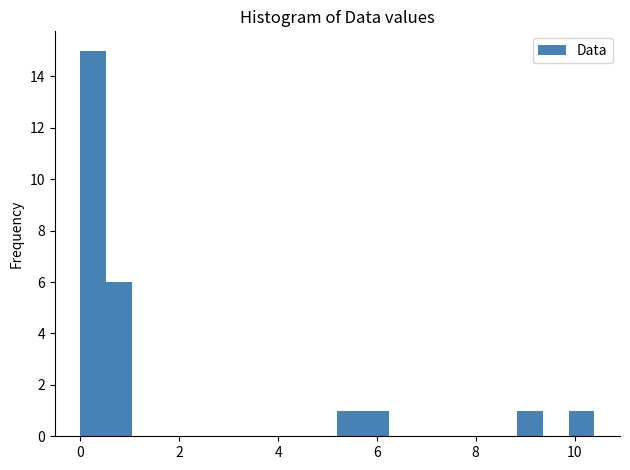

Read against the x-axis, roughly where is the centre of the tallest bar?

0.2